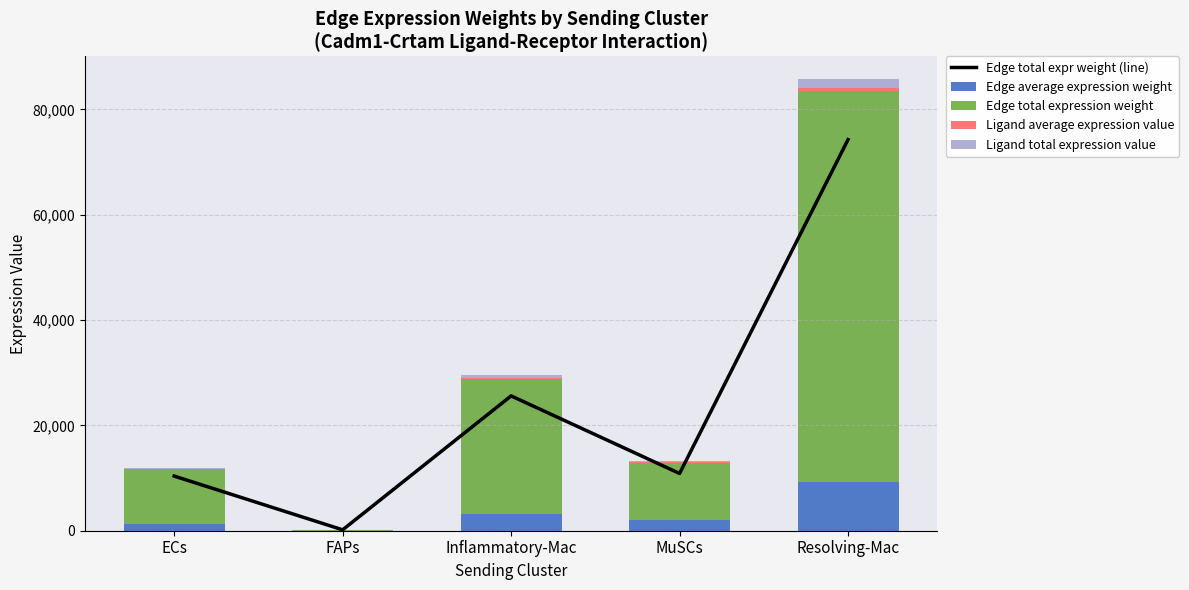

Which category has the lowest value across all series?

FAPs